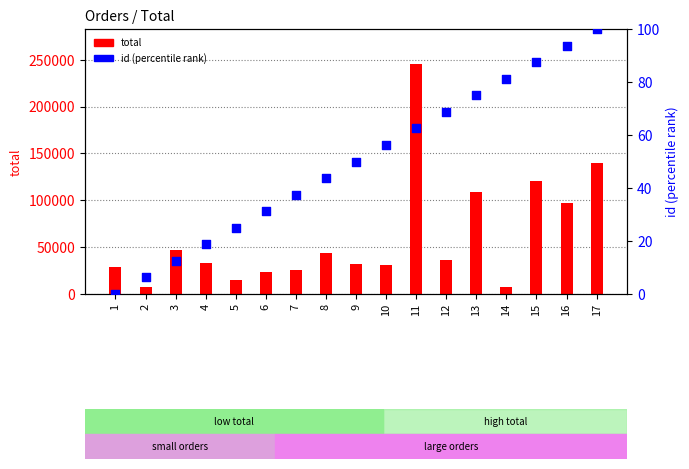

Which series has the largest Y range (max minus min)?

total